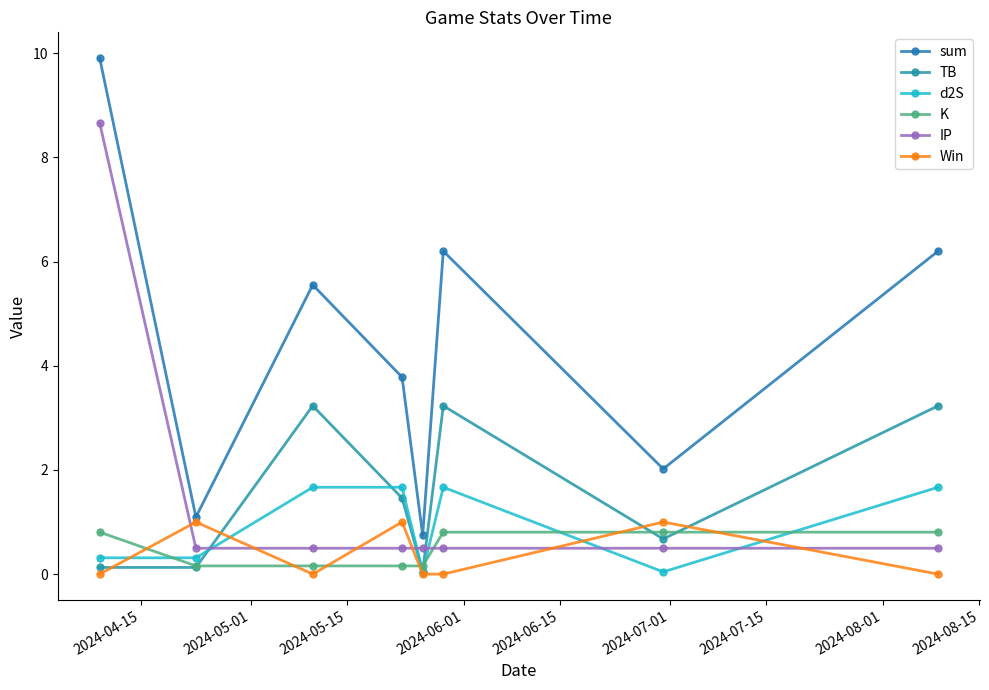

What is the difference between the second highest and minimum values in the sum series?

5.5